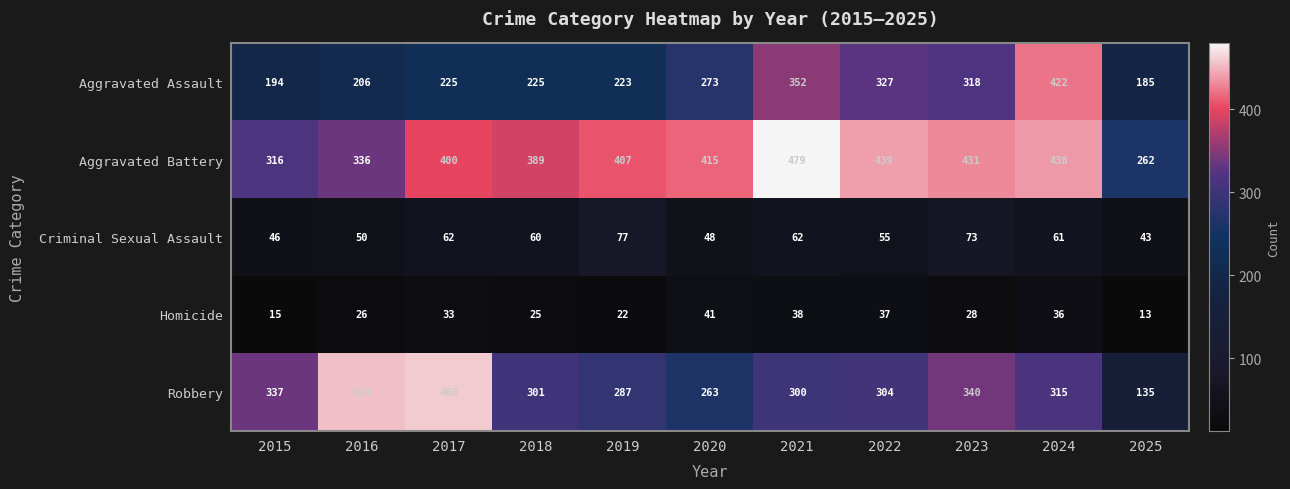

At which label does Aggravated Assault reach its peak?

2024